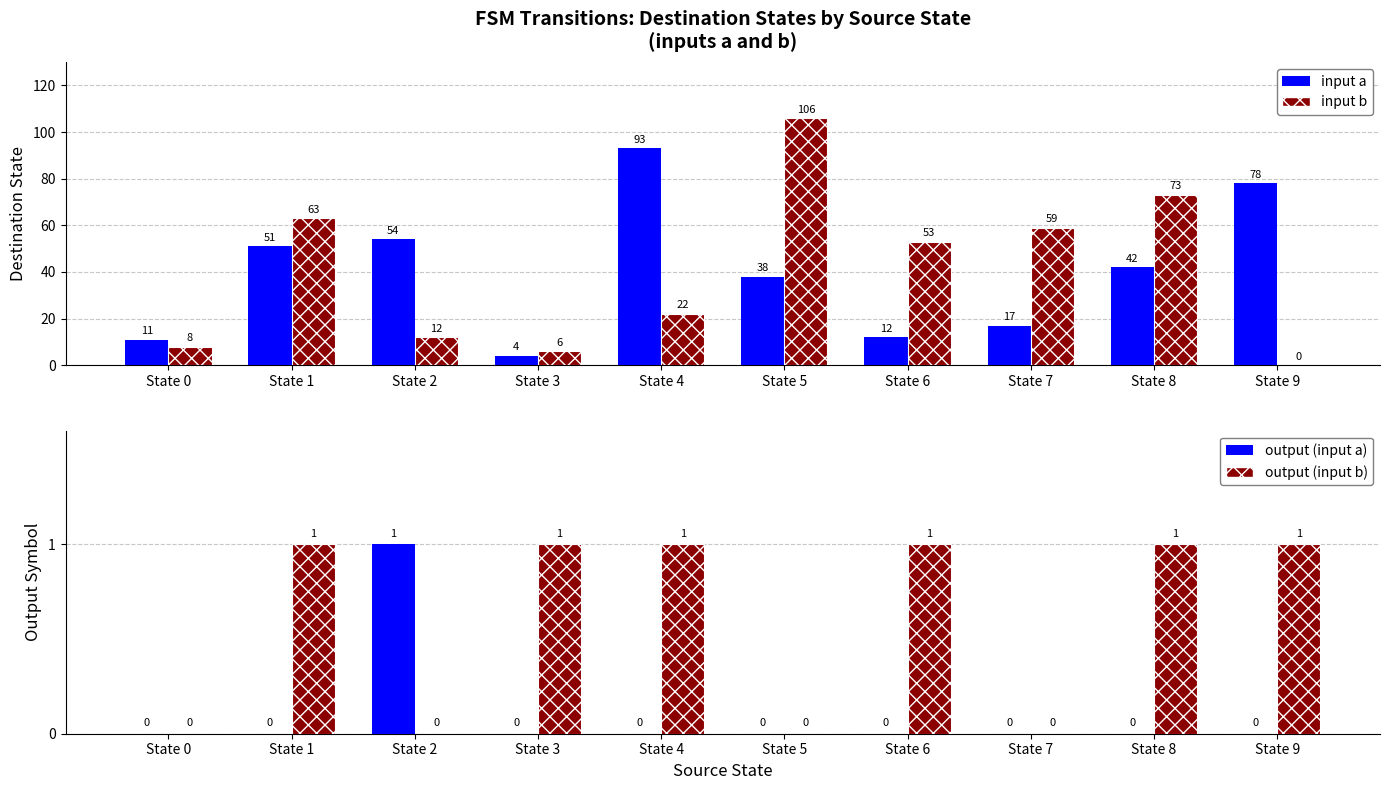

What is the difference between the output (input b) values at State 4 and State 7?

1